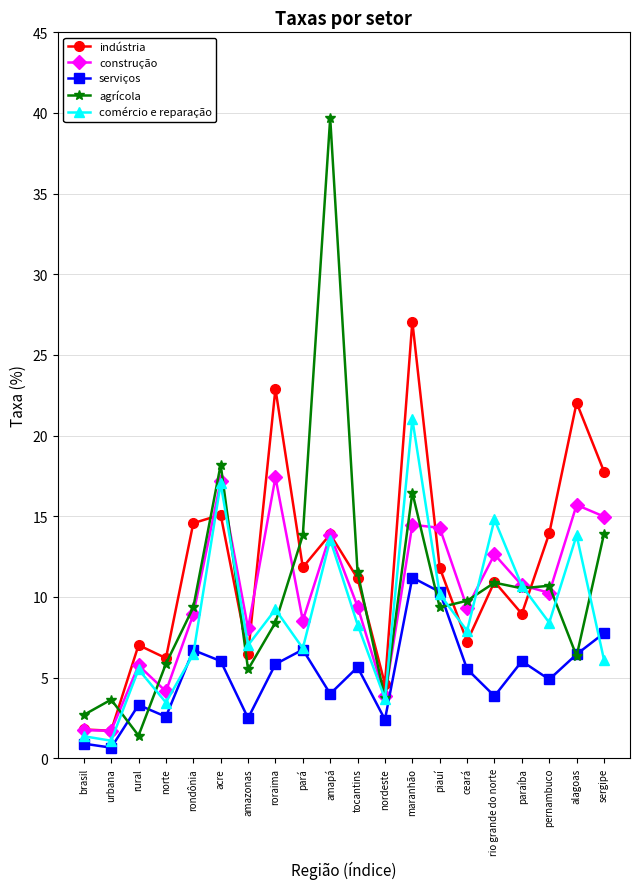

What is the minimum value for indústria?

1.7